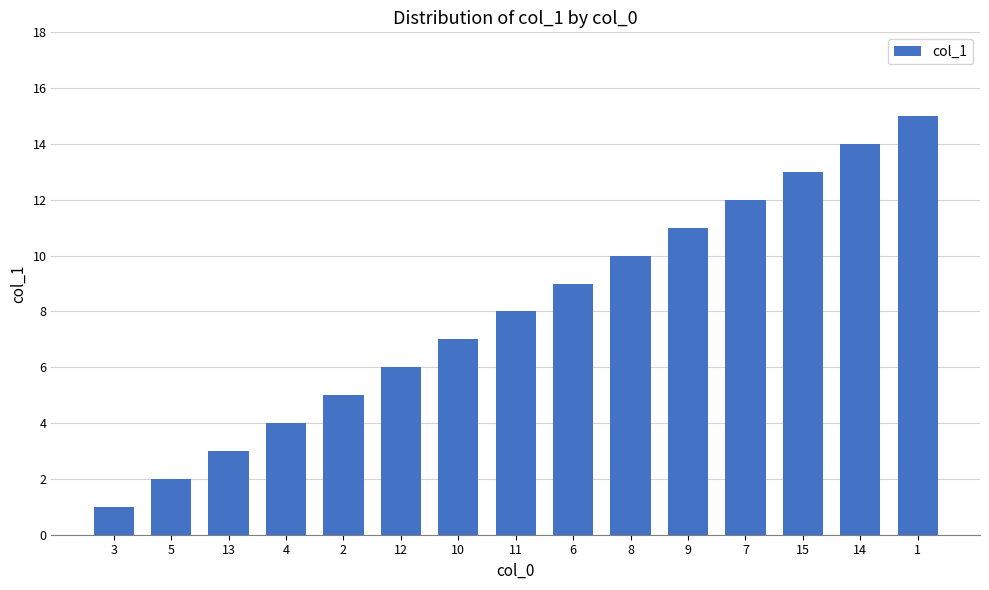

Reading right to left, extract all data points from this chart.

15	14	13	12	11	10	9	8	7	6	5	4	3	2	1